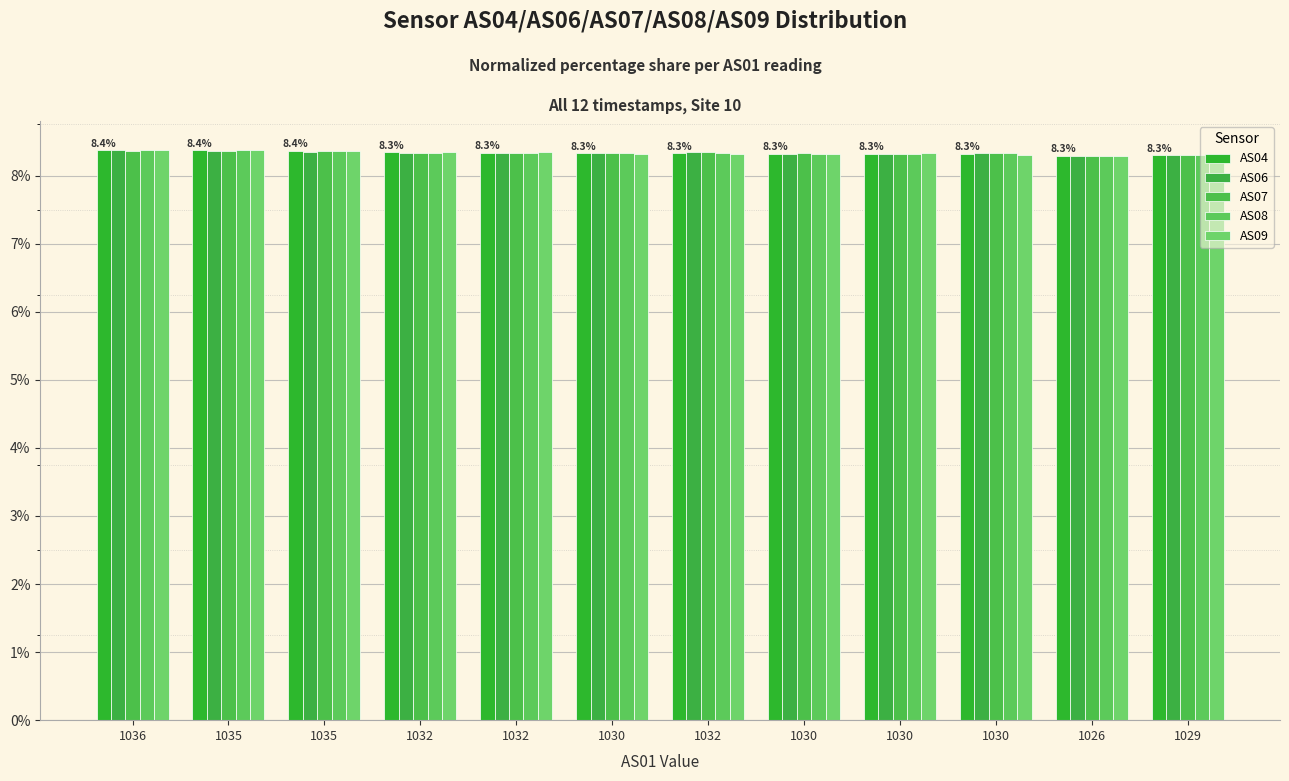

What is the average value of the AS08 series?

8.3